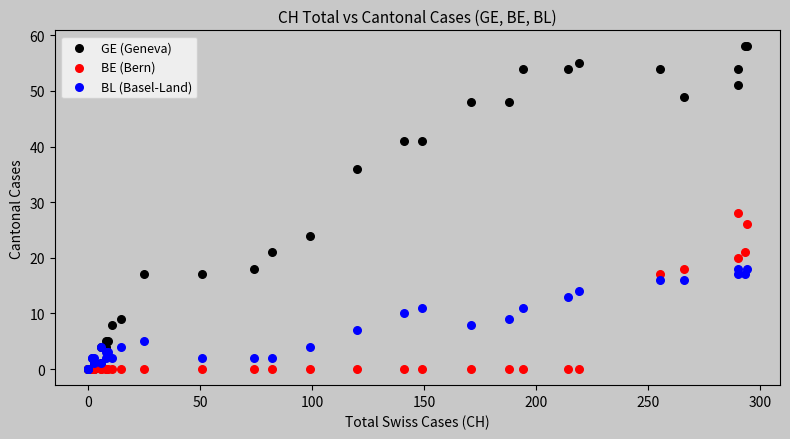

Across all series, what Y value is closest to 29?

28